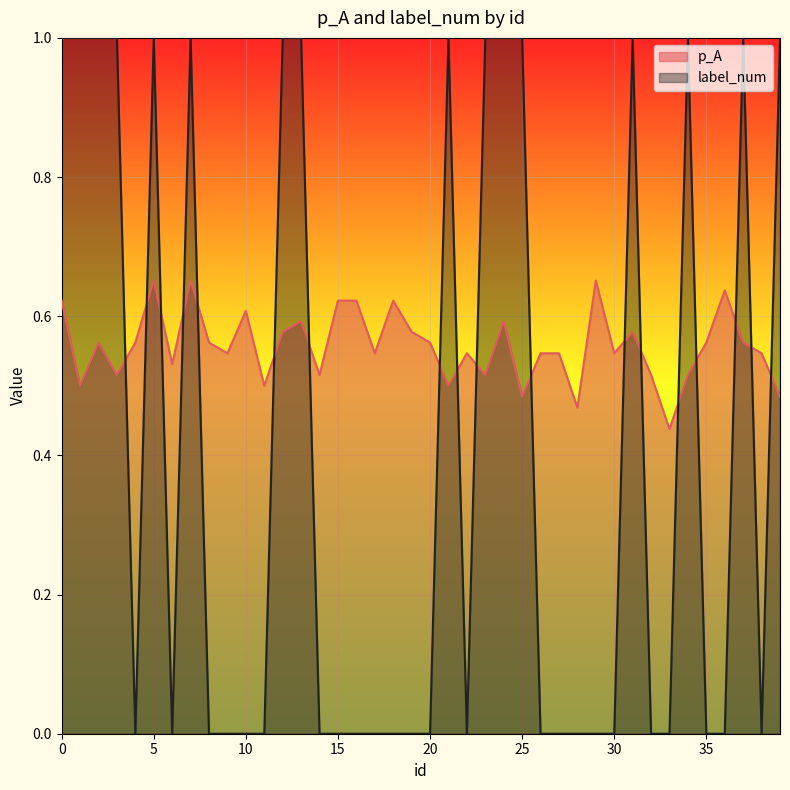

How many lines are shown in the chart?

2